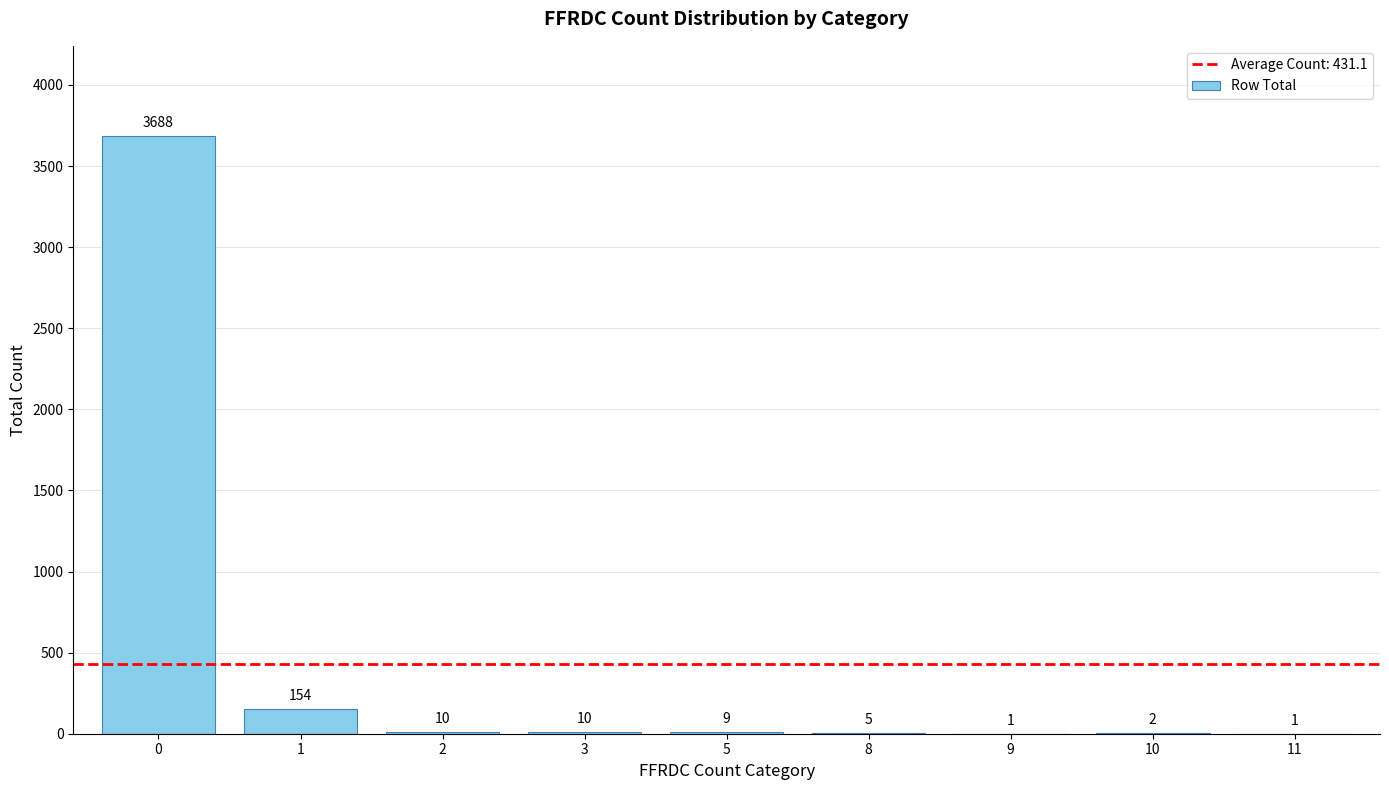

True or false: the data shows 154 at 1.

True